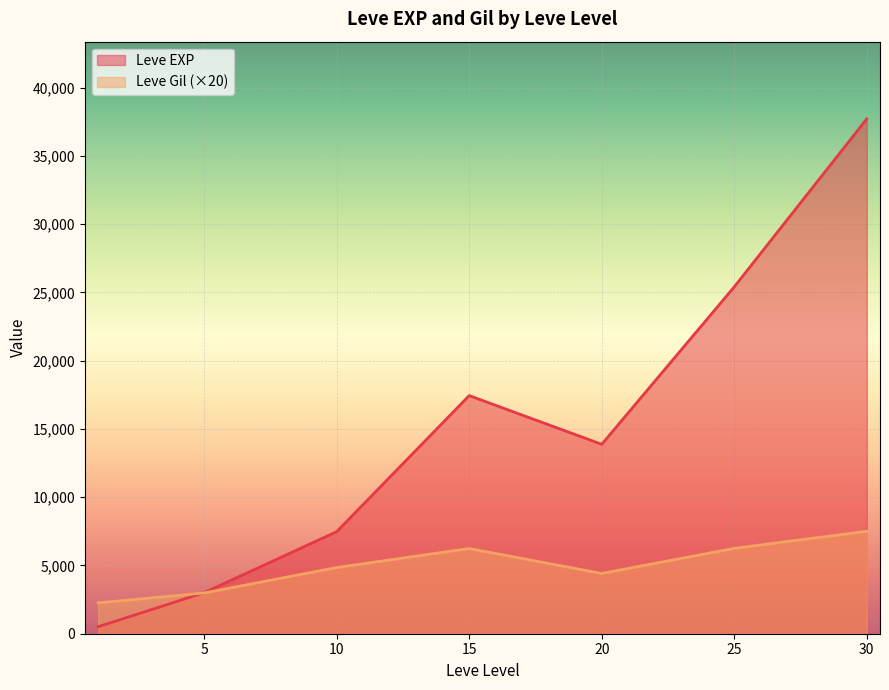

What is the approximate value of Leve Gil (×20) at 25?

6253.3